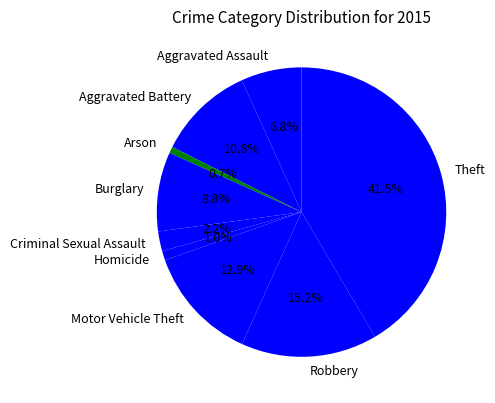

Does Robbery represent more than half of the total?

No